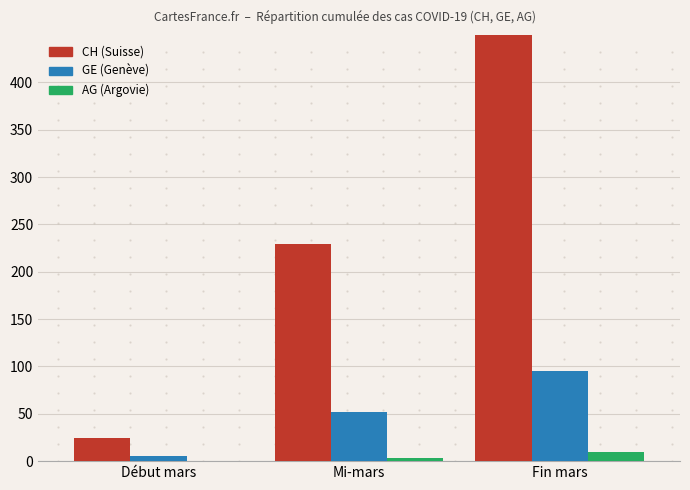

Which label corresponds to the smallest value in the chart?

Début mars